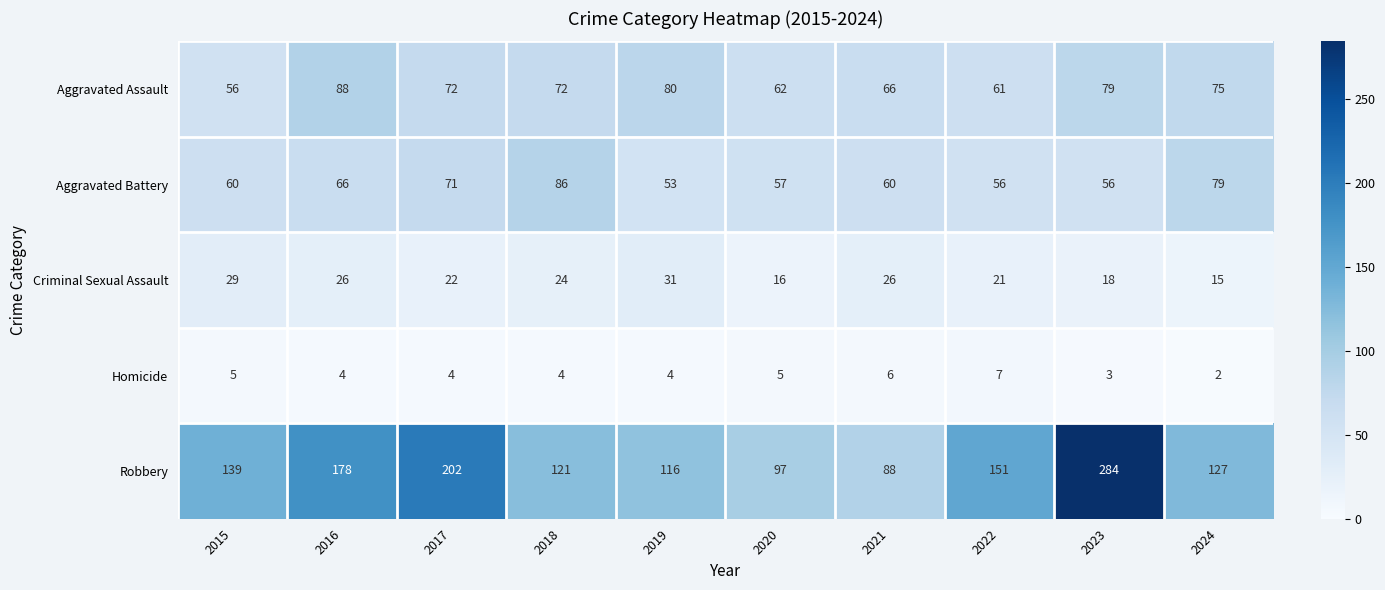

At which category is the sum across all series the highest?

2023